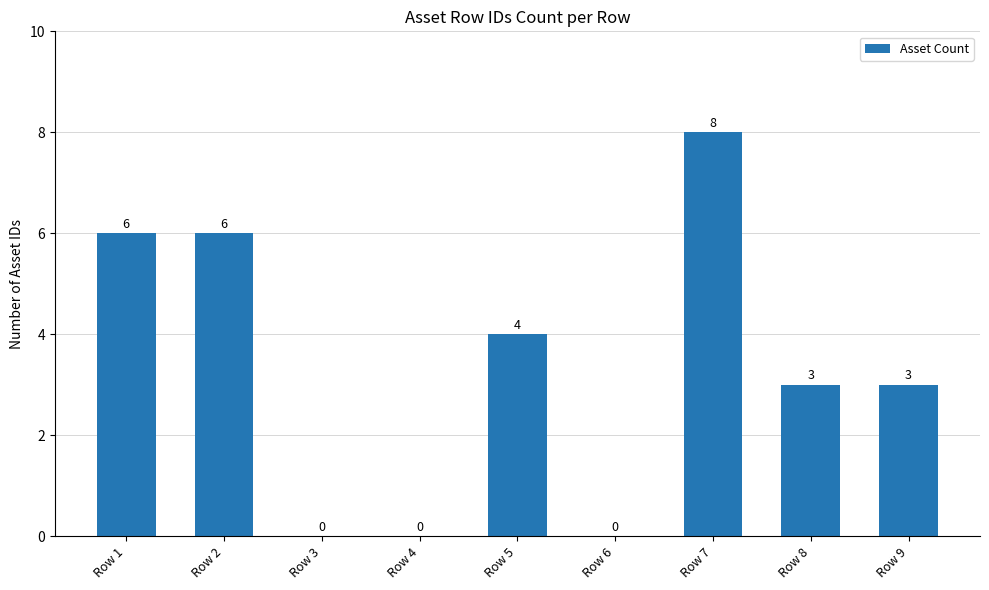

Reading left to right, list all the values displayed in this chart.

6	6	0	0	4	0	8	3	3